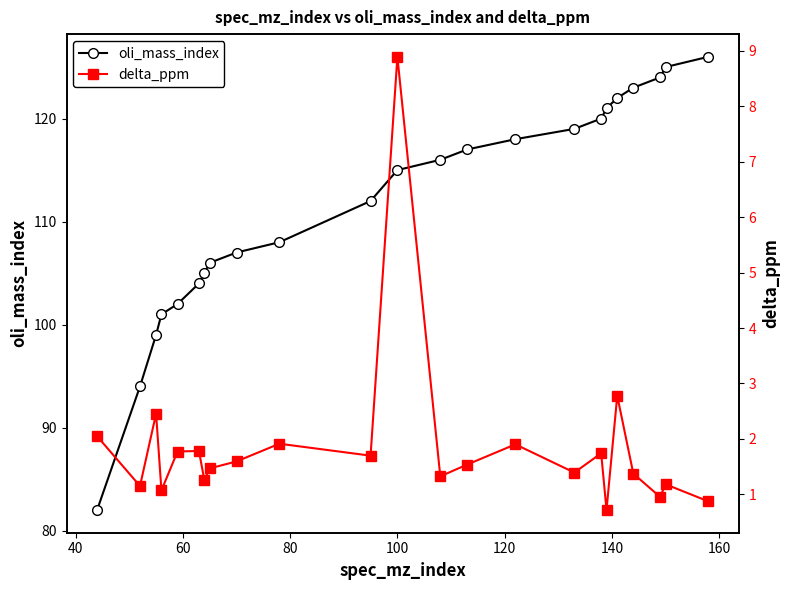

Reading left to right, what are all the values shown in this chart?

oli_mass_index: 82.0	94.0	99.0	101.0	102.0	104.0	105.0	106.0	107.0	108.0	112.0	115.0	116.0	117.0	118.0	119.0	120.0	121.0	122.0	123.0	124.0	125.0	126.0
delta_ppm: 2.0	1.2	2.5	1.1	1.8	1.8	1.3	1.5	1.6	1.9	1.7	8.9	1.3	1.5	1.9	1.4	1.7	0.7	2.8	1.4	1.0	1.2	0.9